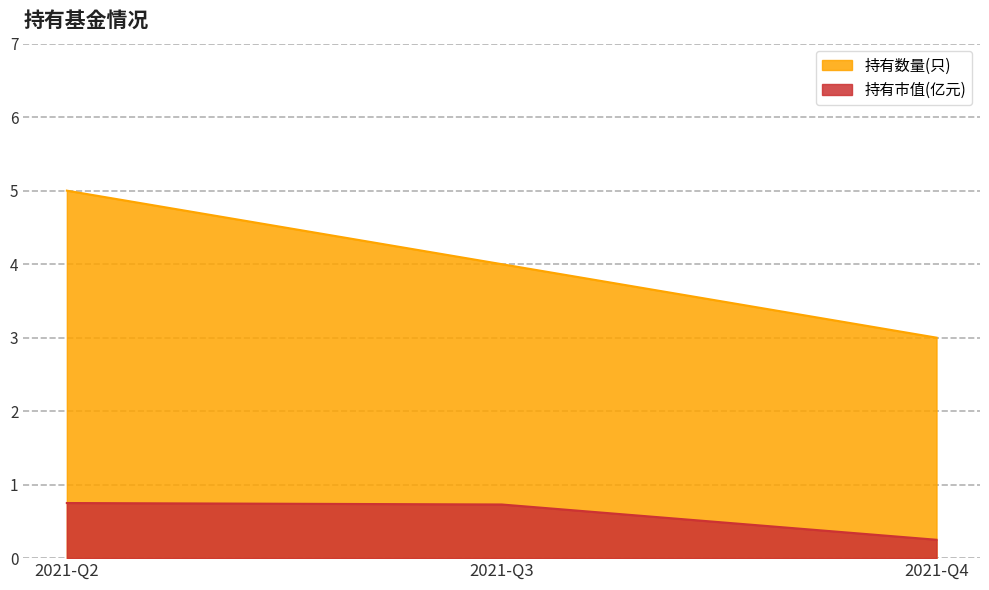

At 2021-Q2, list the series in order from largest to smallest.

持有数量(只), 持有市值(亿元)